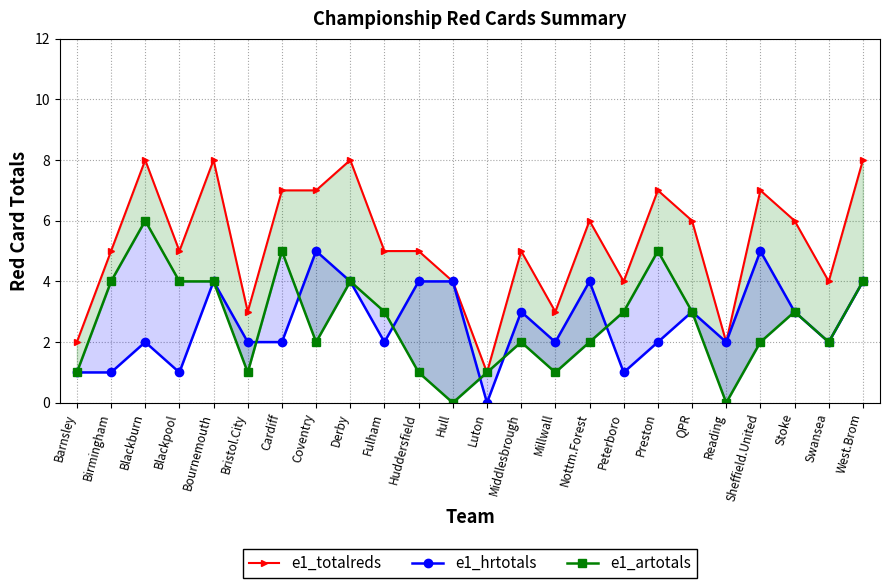

What is the label of the 23rd point from the right?

Birmingham